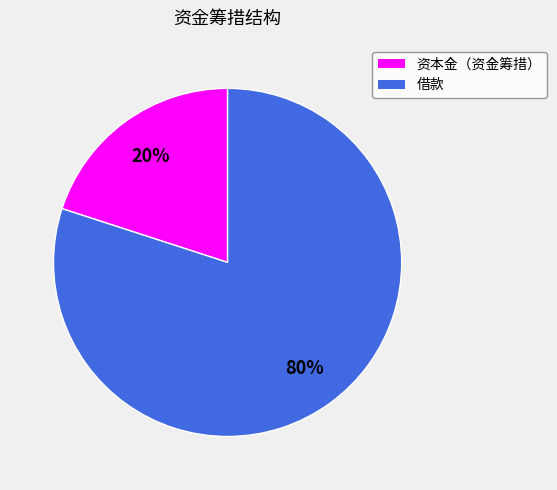

Between 借款 and 资本金（资金筹措）, which is larger?

借款